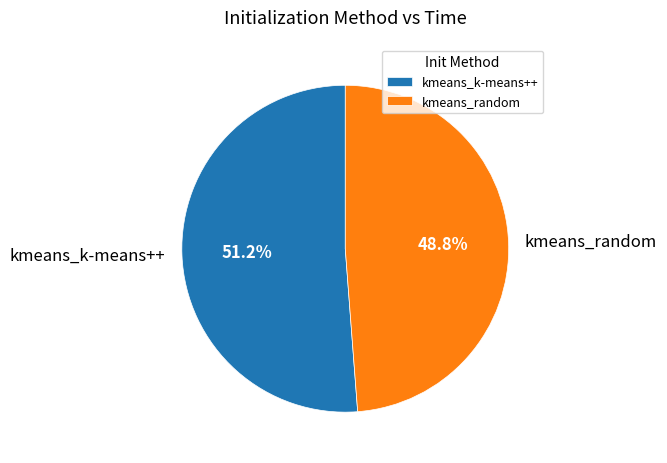

What percentage is the kmeans_k-means++ slice, to the nearest percent?

51%